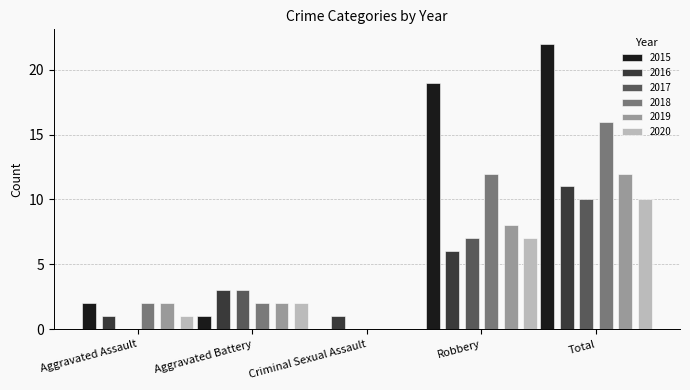

What is the spread (max minus min) of values at Aggravated Battery?

2